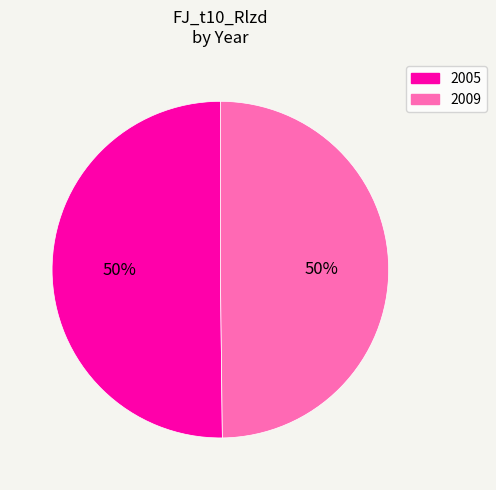

The 2005 slice represents 45% of the pie. True or false?

False